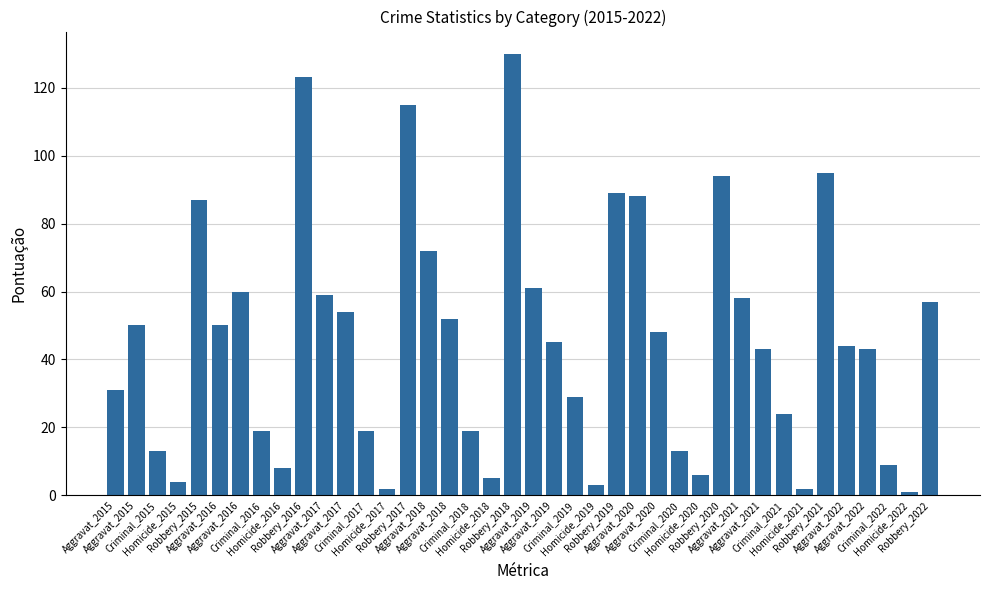

Reading right to left, what are all the values shown in this chart?

57	1	9	43	44	95	2	24	43	58	94	6	13	48	88	89	3	29	45	61	130	5	19	52	72	115	2	19	54	59	123	8	19	60	50	87	4	13	50	31